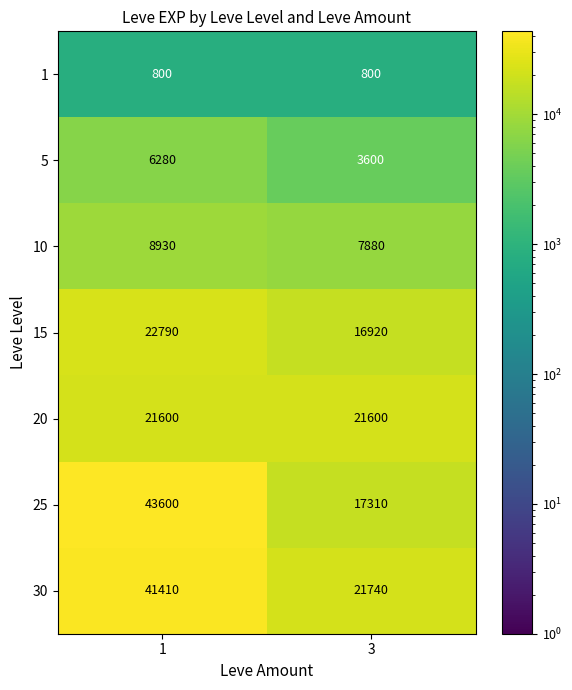

What is the total value across all series at 1?

145410